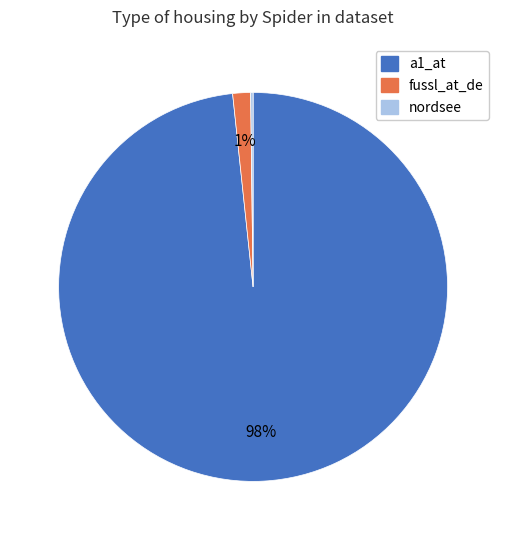

Which slice is the largest?

a1_at